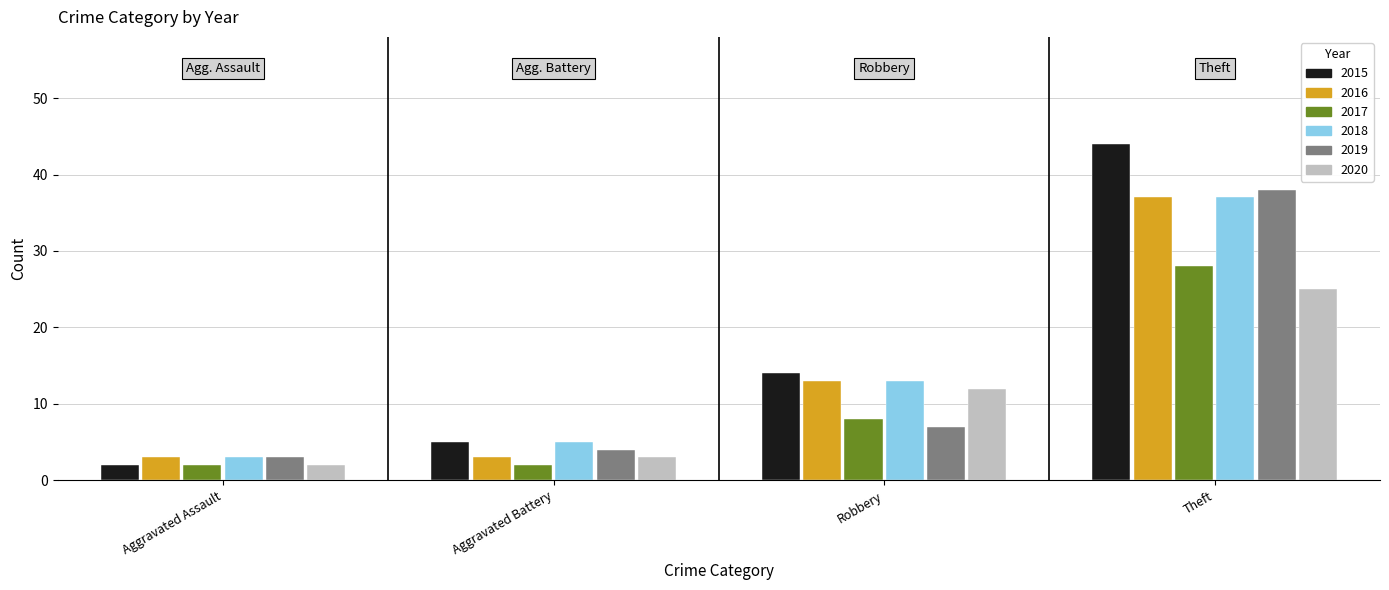

What are all the series names shown in the legend?

2015, 2016, 2017, 2018, 2019, 2020